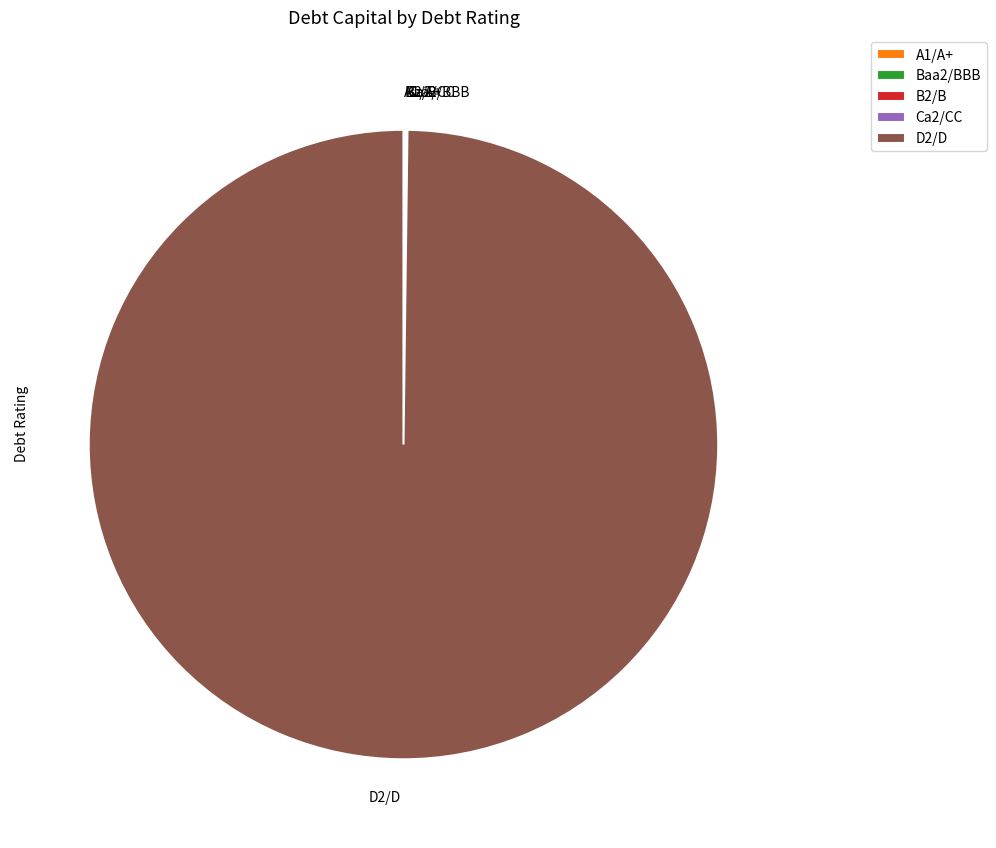

Does D2/D represent more than half of the total?

Yes